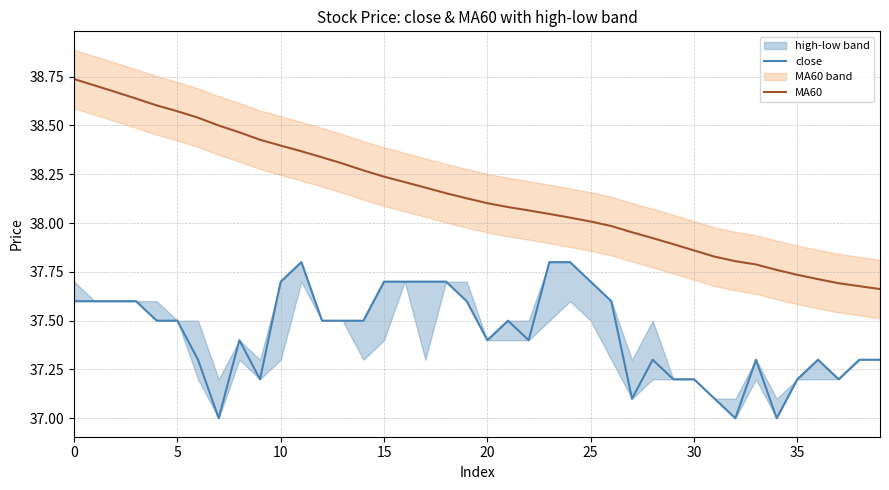

Is it true that close equals 37.7 at 15?

True